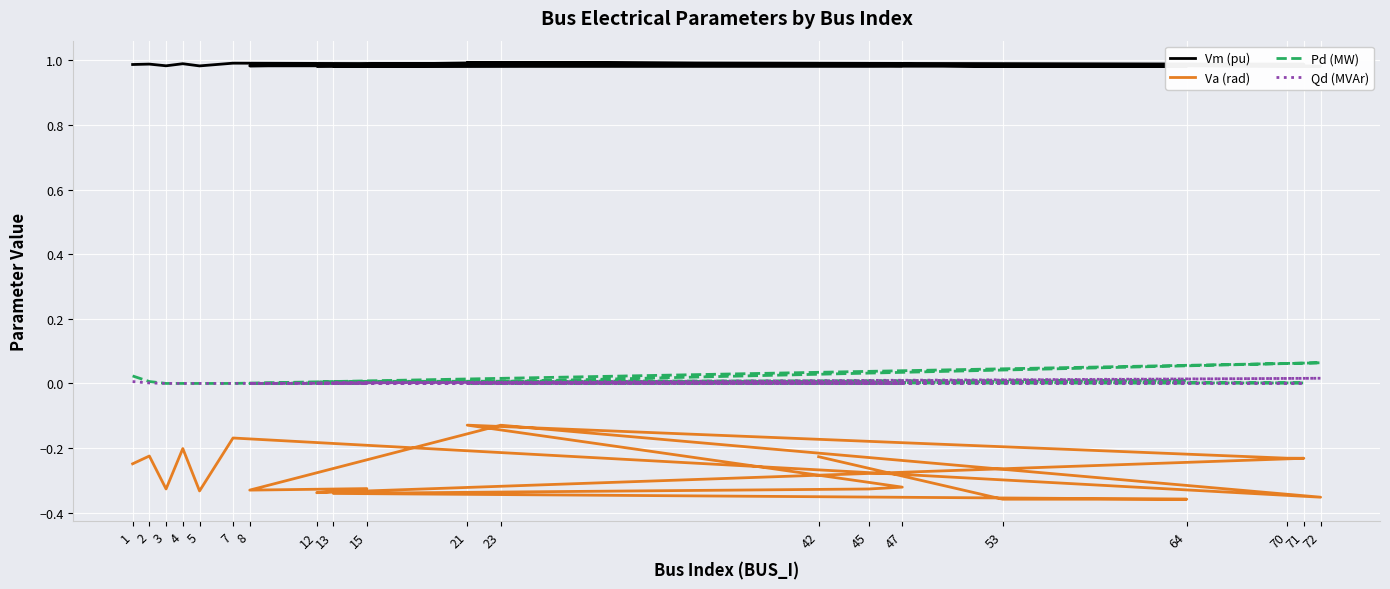

At which category is the sum across all series the highest?

23